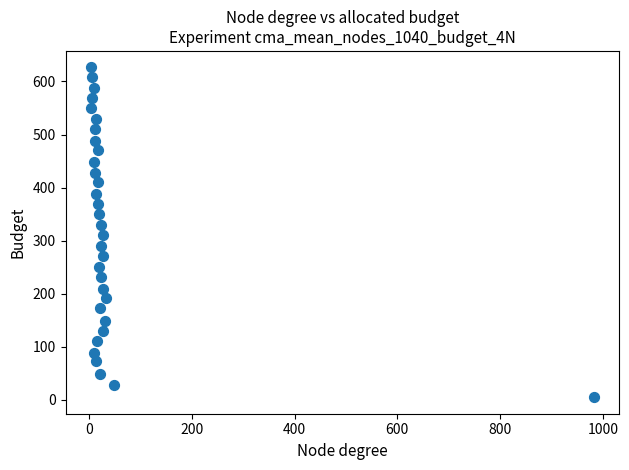

What is the range of X values (max minus min)?

980.0